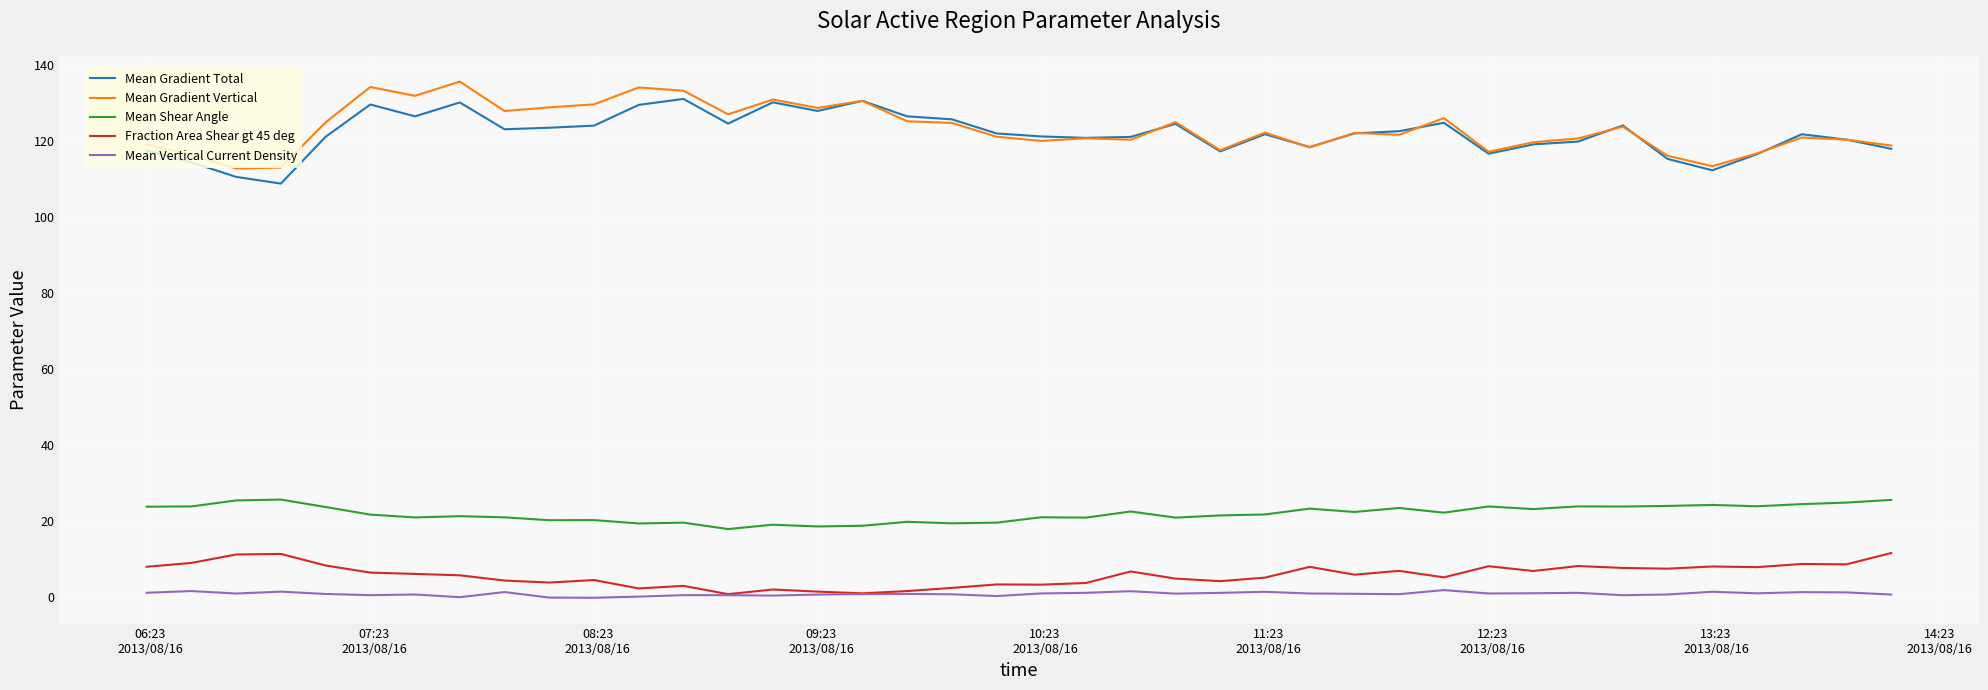

True or false: Mean Shear Angle and Fraction Area Shear gt 45 deg intersect in this chart.

False